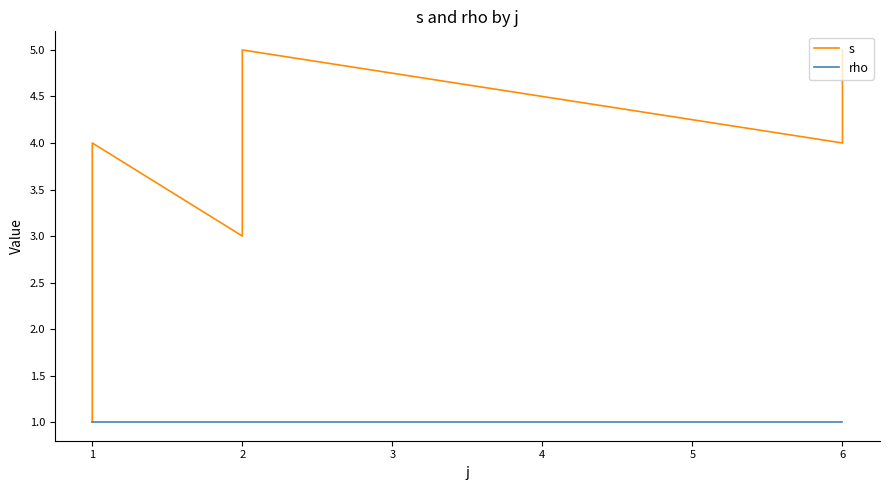

What is the total value across all series at 2?

4